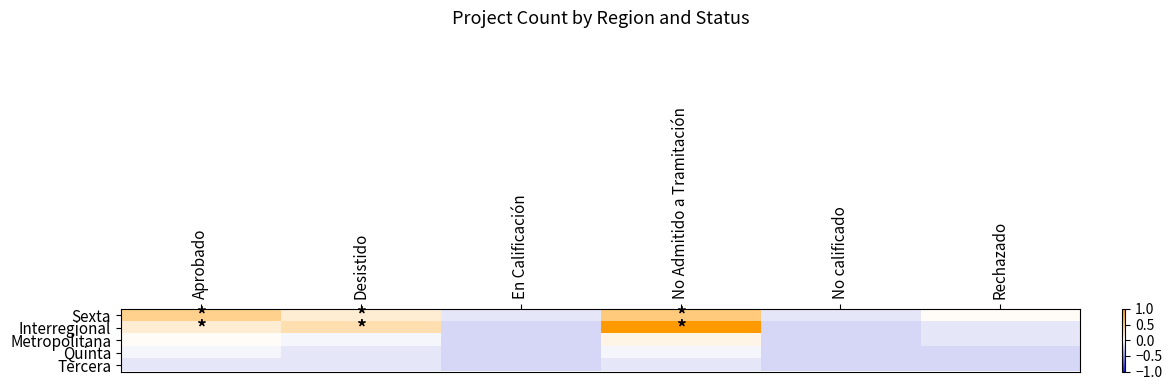

What is the spread (max minus min) of values at No calificado?

0.1